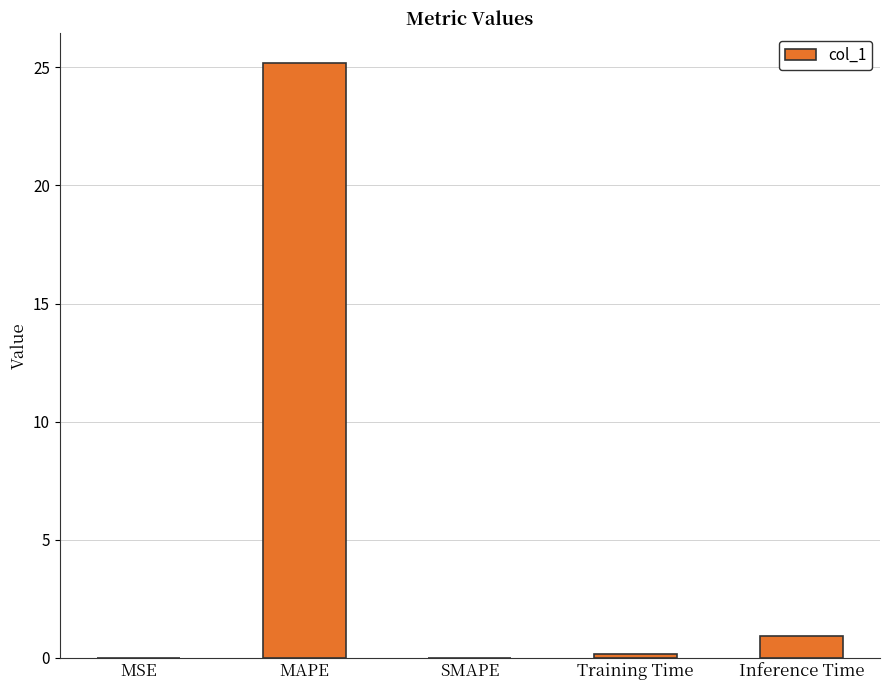

What is the change in value from SMAPE to Inference Time?

+0.9